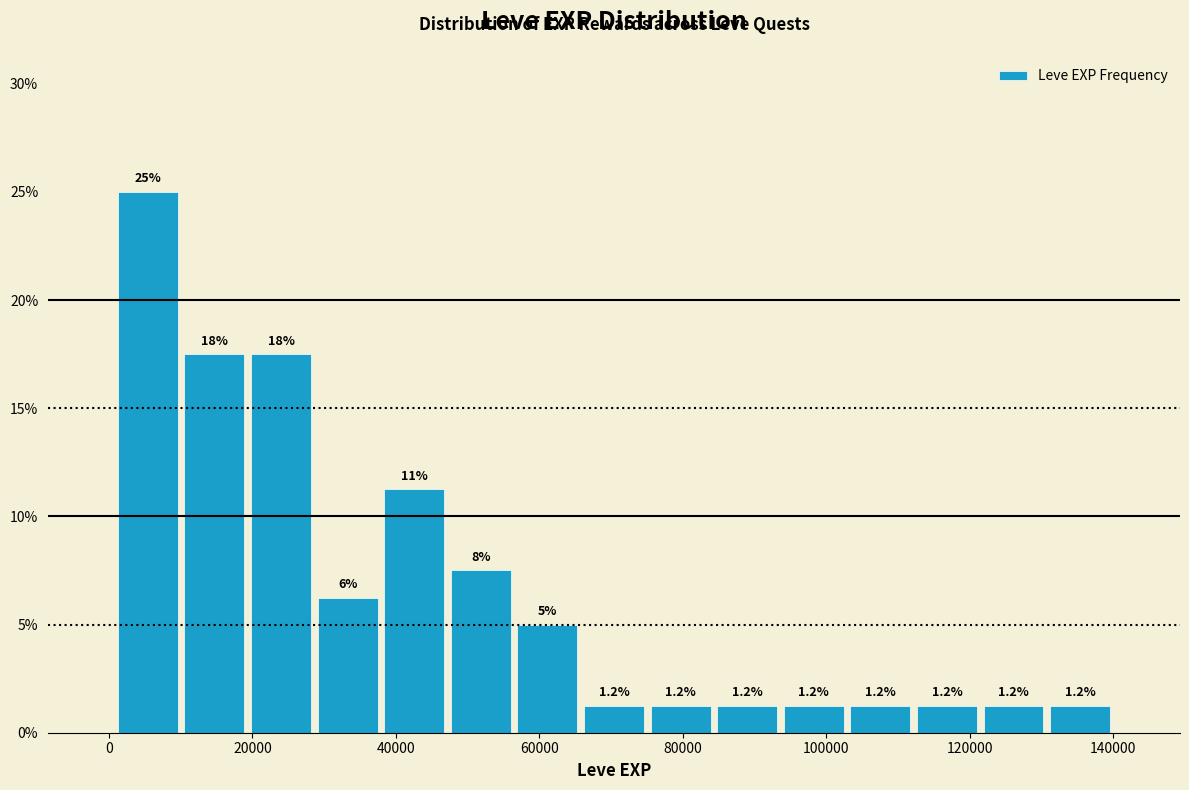

Over which range of the x-axis is the bar tallest?

0 to 10000